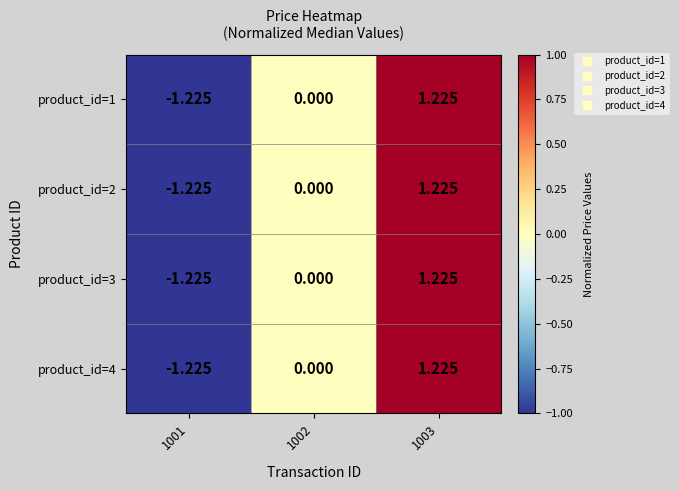

Is the value of product_id=4 at 1001 greater than the value of product_id=1 at 1003?

No